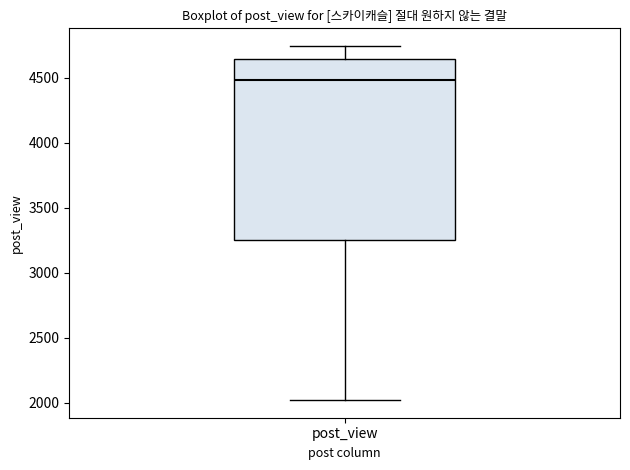

Where is the lower edge of the box for post_view on the y-axis? The values are not printed on the chart, so give them approximately, as read against the axis.

3250